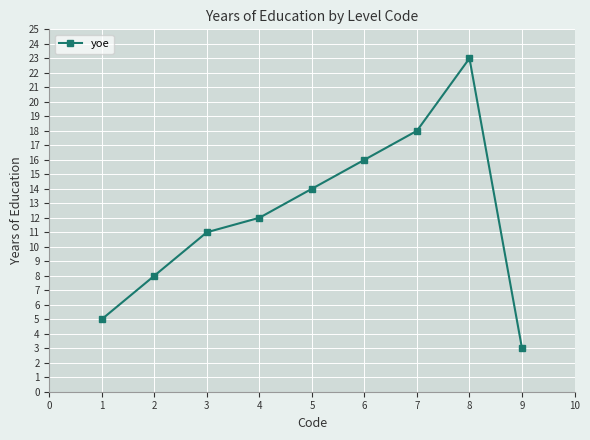

Count the values in the range 8 to 16.

5